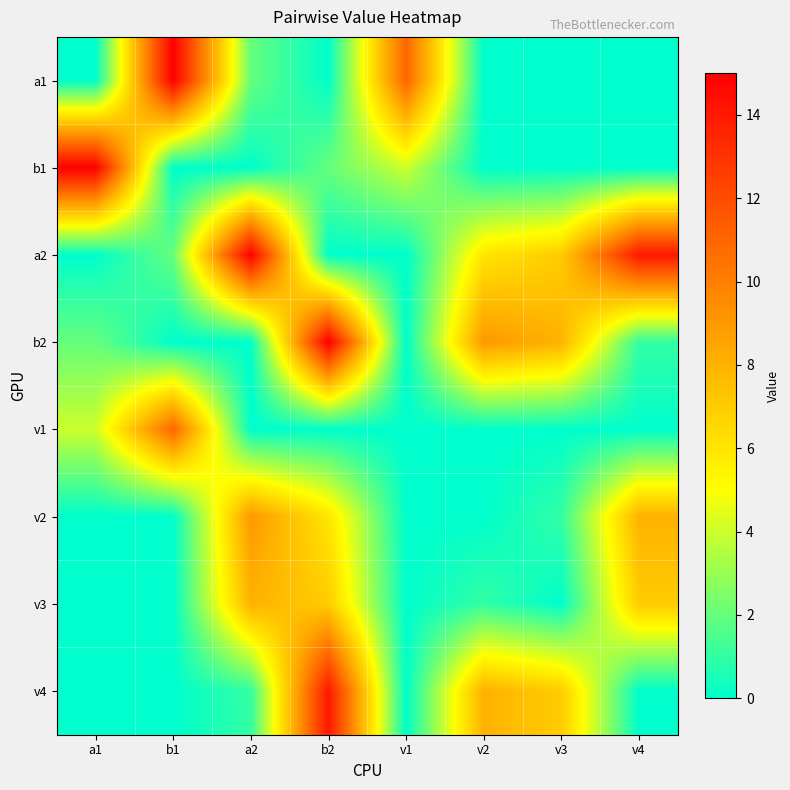

Which series changed the most between a1 and v2?

b1